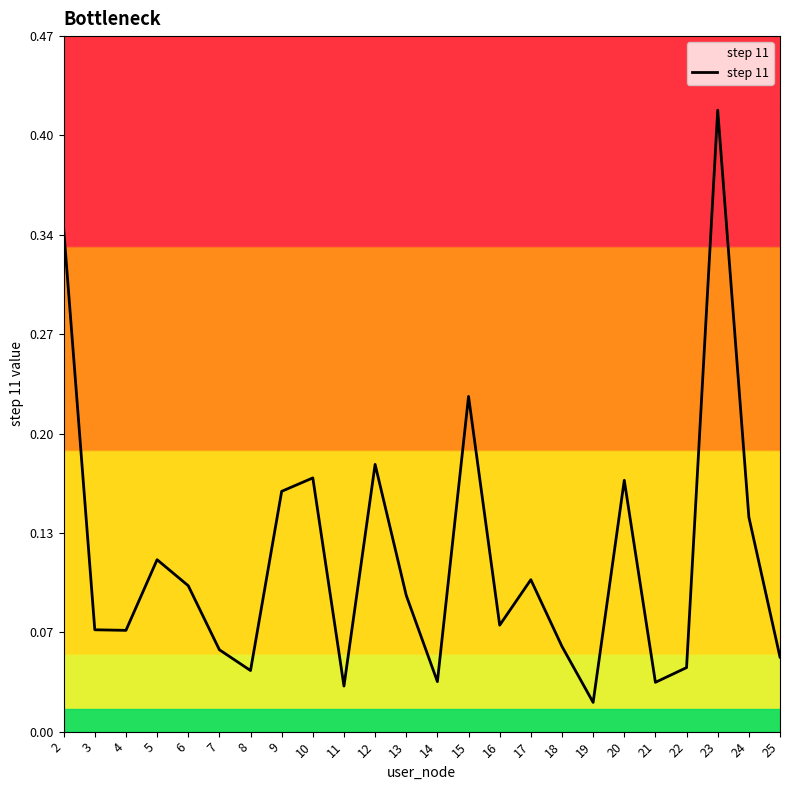

How many interior local valleys (lower than both neighbors) does the data have?

7